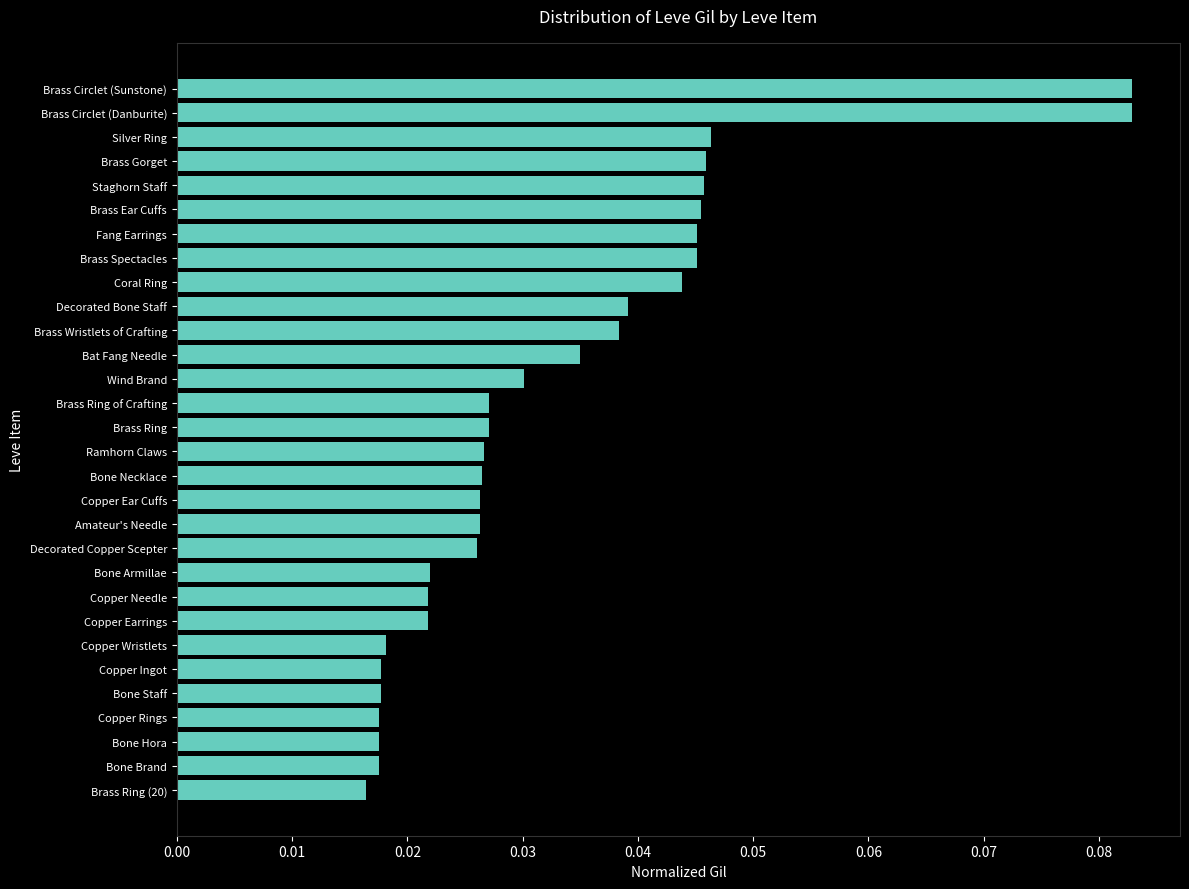

Where is the data nearest to the value 0?

Brass Ring (20)